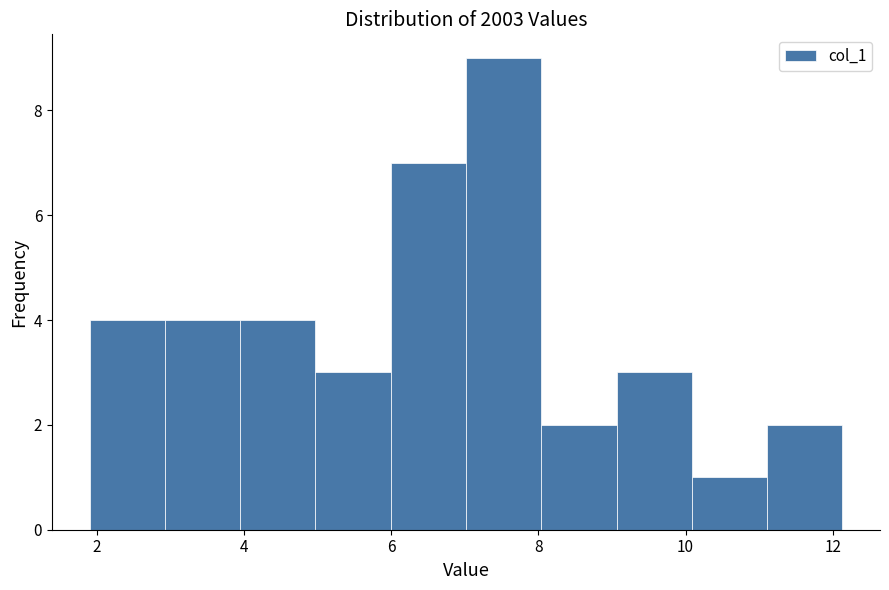

Reading left to right, transcribe this chart: for each bar, give the range it covers on the x-axis and its height. Neither the bar edges nor the heights are printed on the chart, so give them approximately, as read against the axes.

2.0 to 3.0: 4
3.0 to 4.0: 4
4.0 to 5.0: 4
5.0 to 6.0: 3
6.0 to 7.0: 7
7.0 to 8.0: 9
8.0 to 9.0: 2
9.0 to 10.0: 3
10.0 to 11.2: 1
11.2 to 12.2: 2